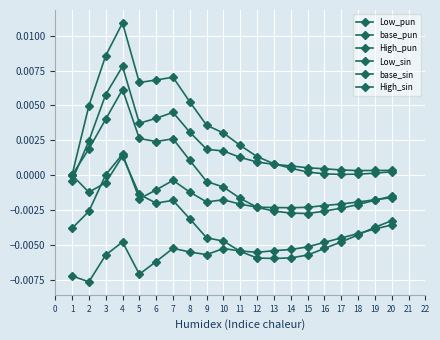

True or false: High_pun and base_pun intersect in this chart.

False